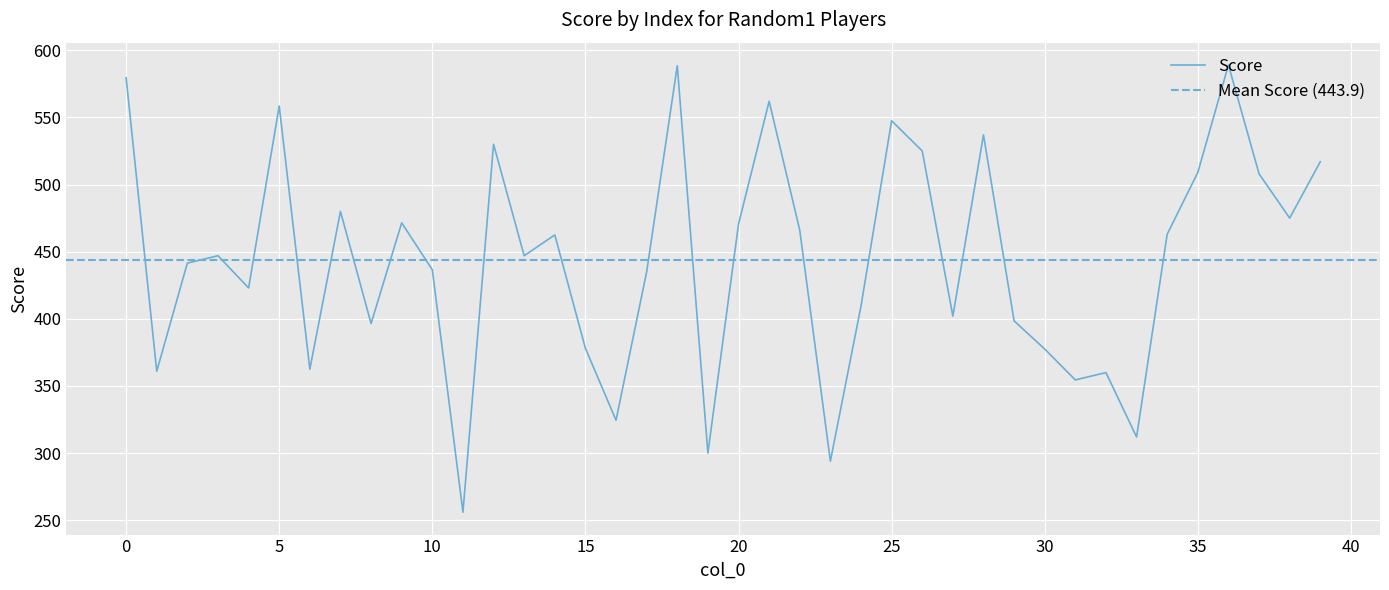

Where is the data nearest to the value 422?

4